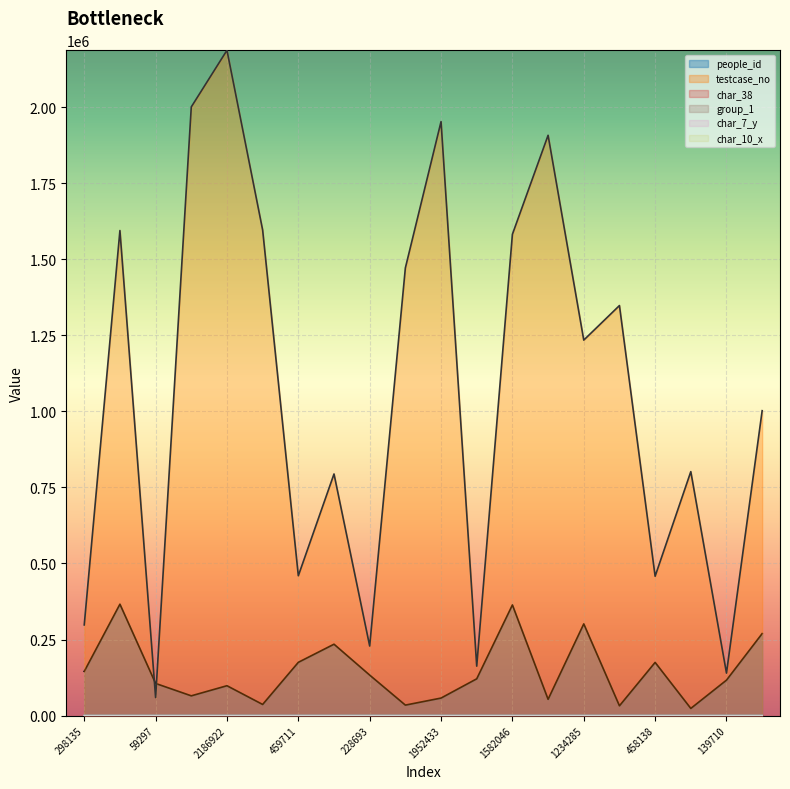

The char_7_y series shows 34 at 458138. True or false?

False